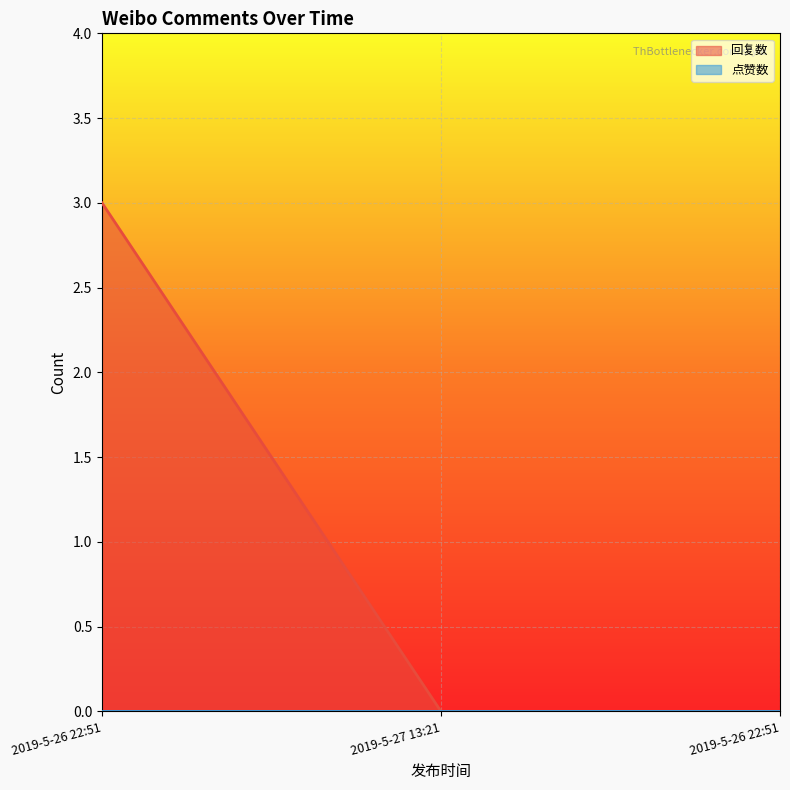

Which has a higher value, 2019-5-26 22:51 or 2019-5-27 13:21?

2019-5-26 22:51